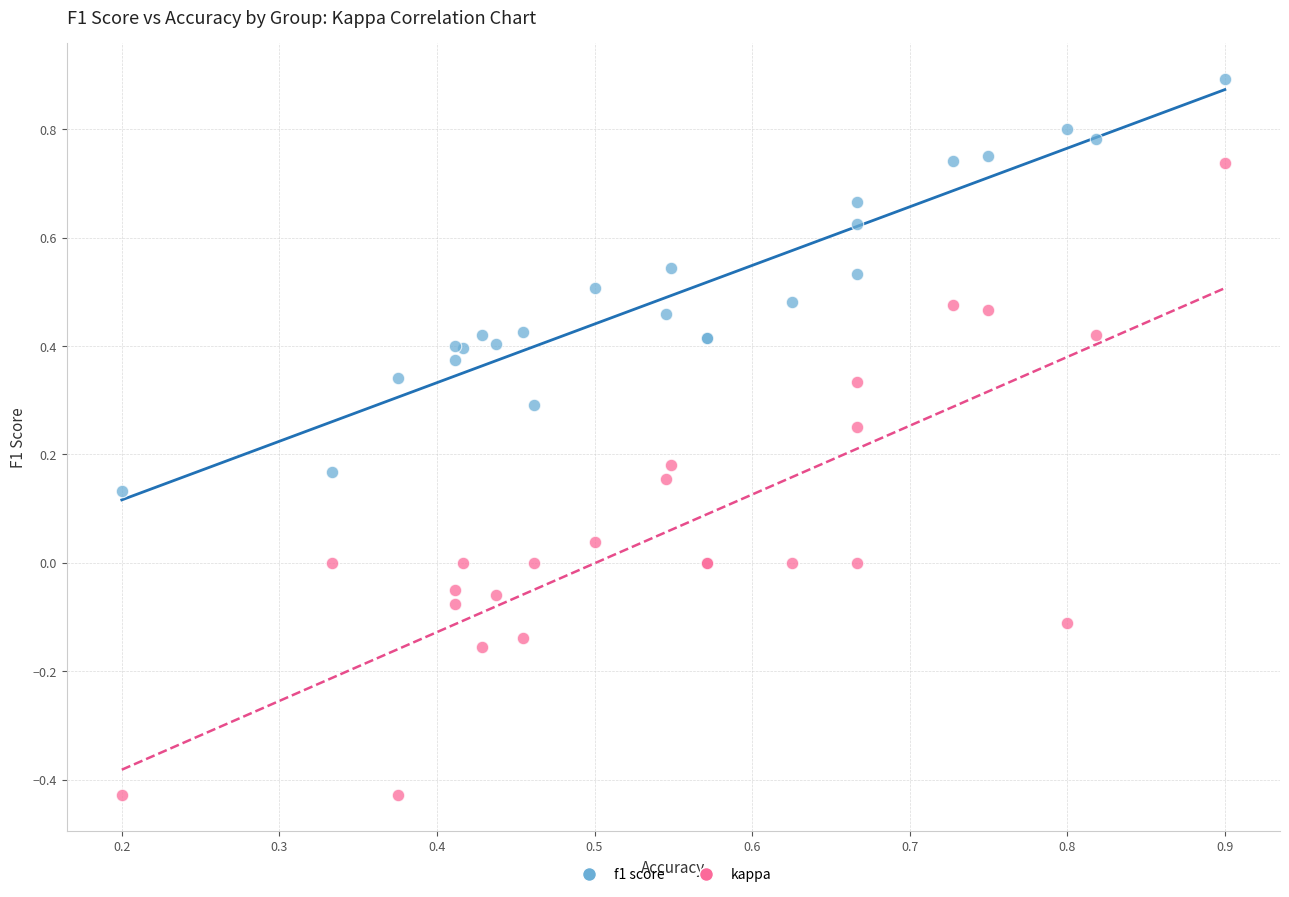

Which series contains the lowest Y value?

kappa